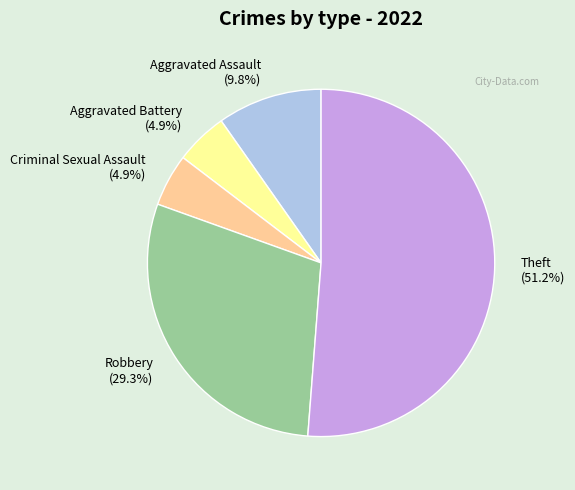

To the nearest percent, what is the average slice percentage?

20%